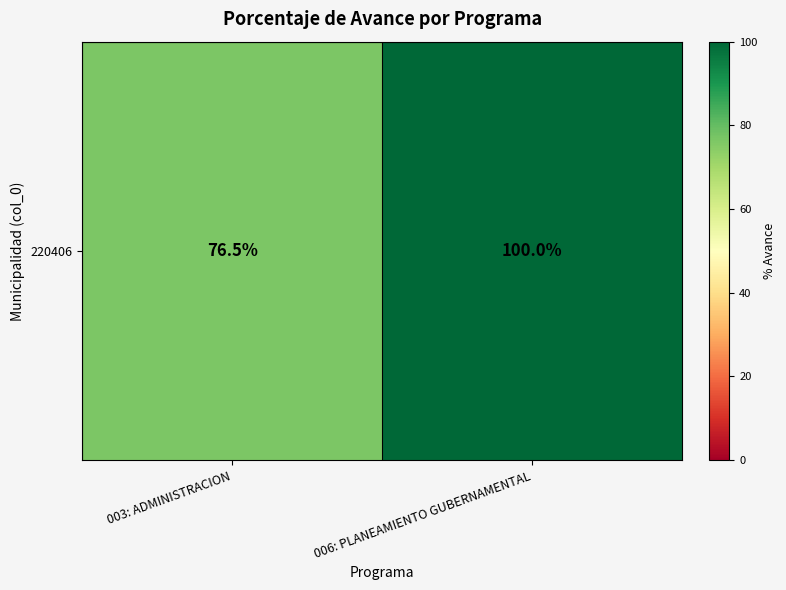

Rank the categories by value from lowest to highest.

003: ADMINISTRACION, 006: PLANEAMIENTO GUBERNAMENTAL